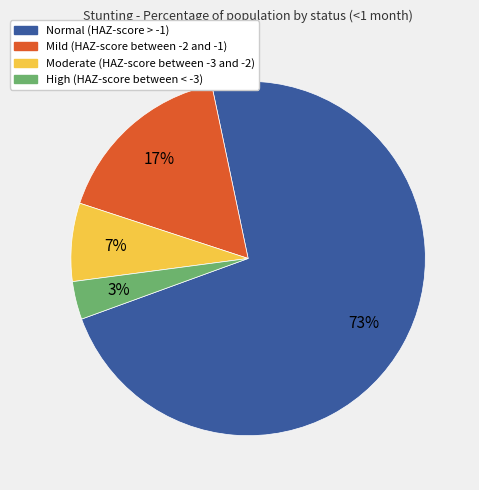

Between High (HAZ-score between < -3) and Normal (HAZ-score > -1), which is larger?

Normal (HAZ-score > -1)